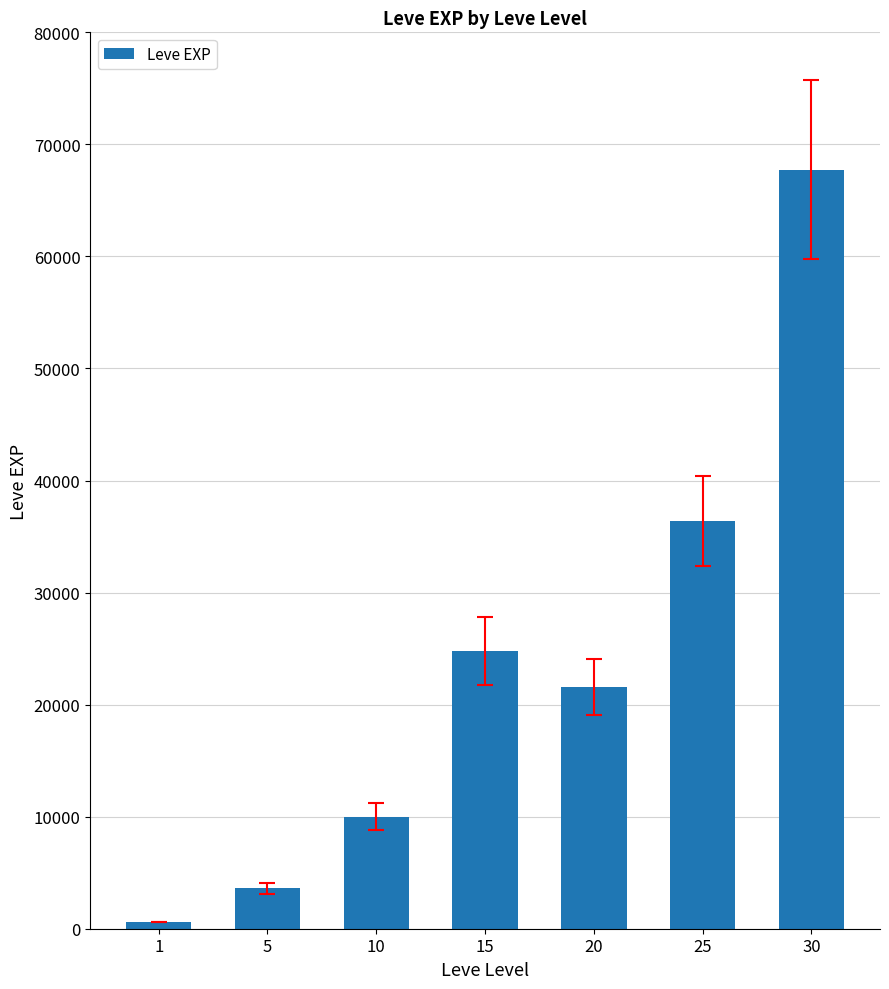

Rank the categories by value from highest to lowest.

30, 25, 15, 20, 10, 5, 1